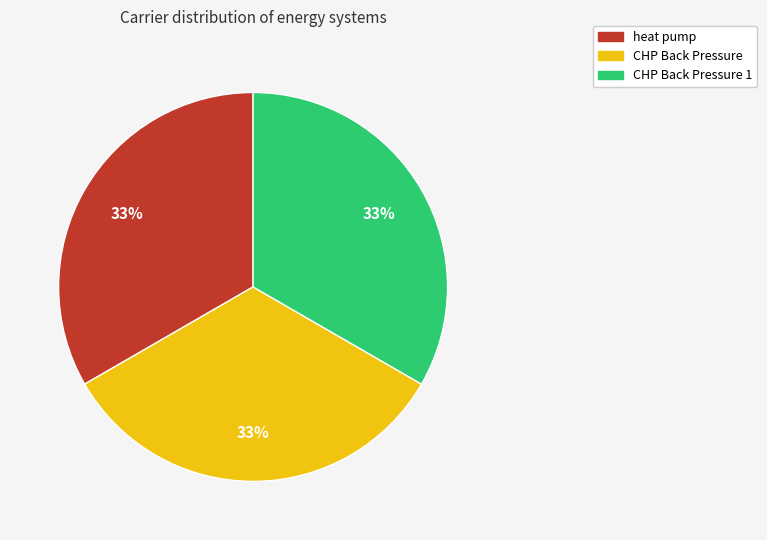

Does any single category account for the majority?

No